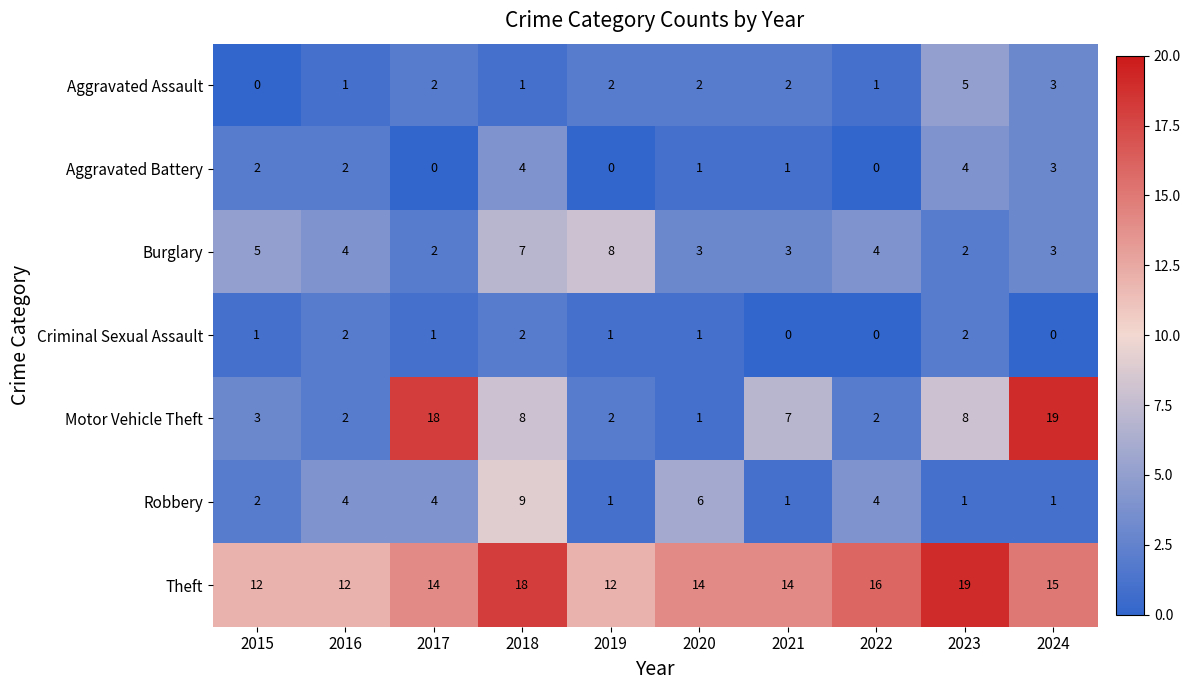

True or false: Motor Vehicle Theft has a value of 11 at 2023.

False